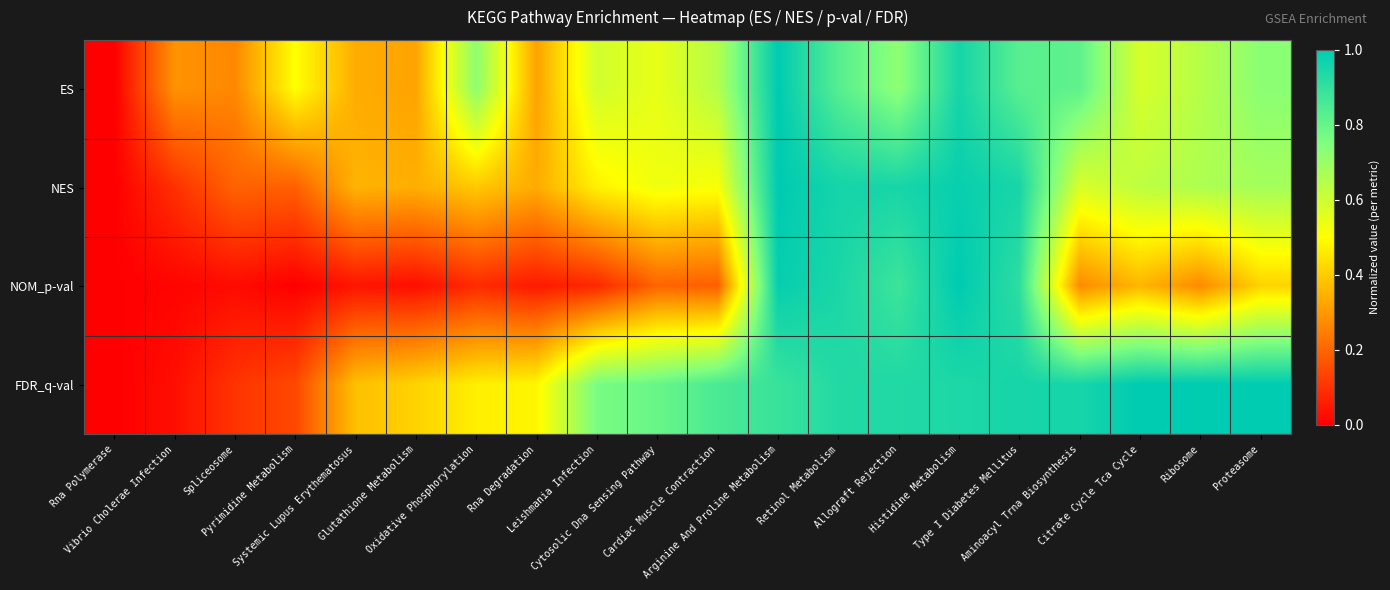

Between Oxidative Phosphorylation and Allograft Rejection, which series saw the biggest shift?

NOM_p-val